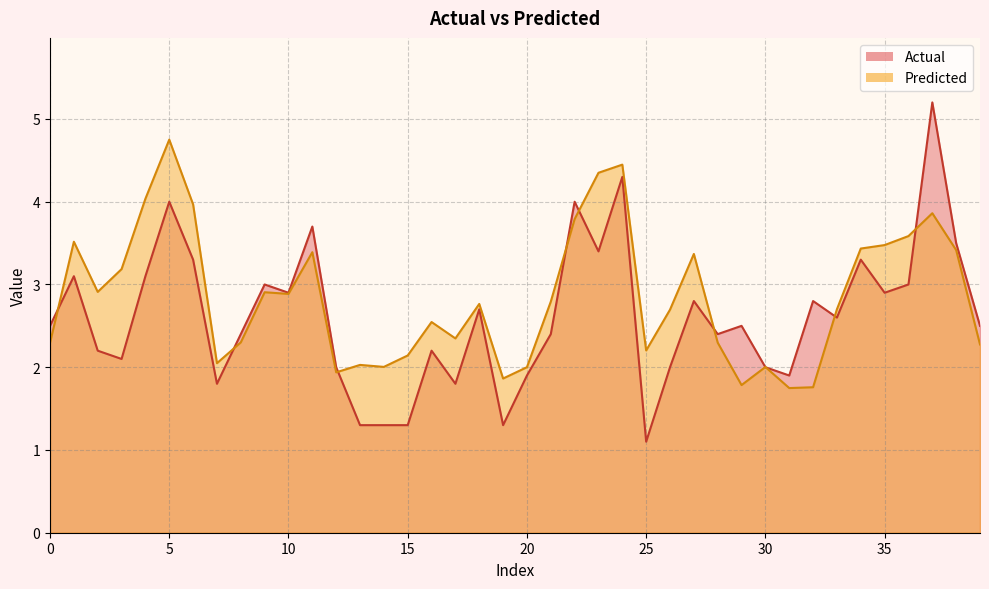

Reading left to right, list all the values displayed in this chart.

Predicted: 2.3	3.5	2.9	3.2	4.0	4.8	4.0	2.0	2.3	2.9	2.9	3.4	1.9	2.0	2.0	2.1	2.5	2.3	2.8	1.9	2.0	2.8	3.8	4.3	4.4	2.2	2.7	3.4	2.3	1.8	2.0	1.7	1.8	2.7	3.4	3.5	3.6	3.9	3.4	2.3
Actual: 2.5	3.1	2.2	2.1	3.1	4.0	3.3	1.8	2.4	3.0	2.9	3.7	2.0	1.3	1.3	1.3	2.2	1.8	2.7	1.3	1.9	2.4	4.0	3.4	4.3	1.1	2.0	2.8	2.4	2.5	2.0	1.9	2.8	2.6	3.3	2.9	3.0	5.2	3.5	2.5